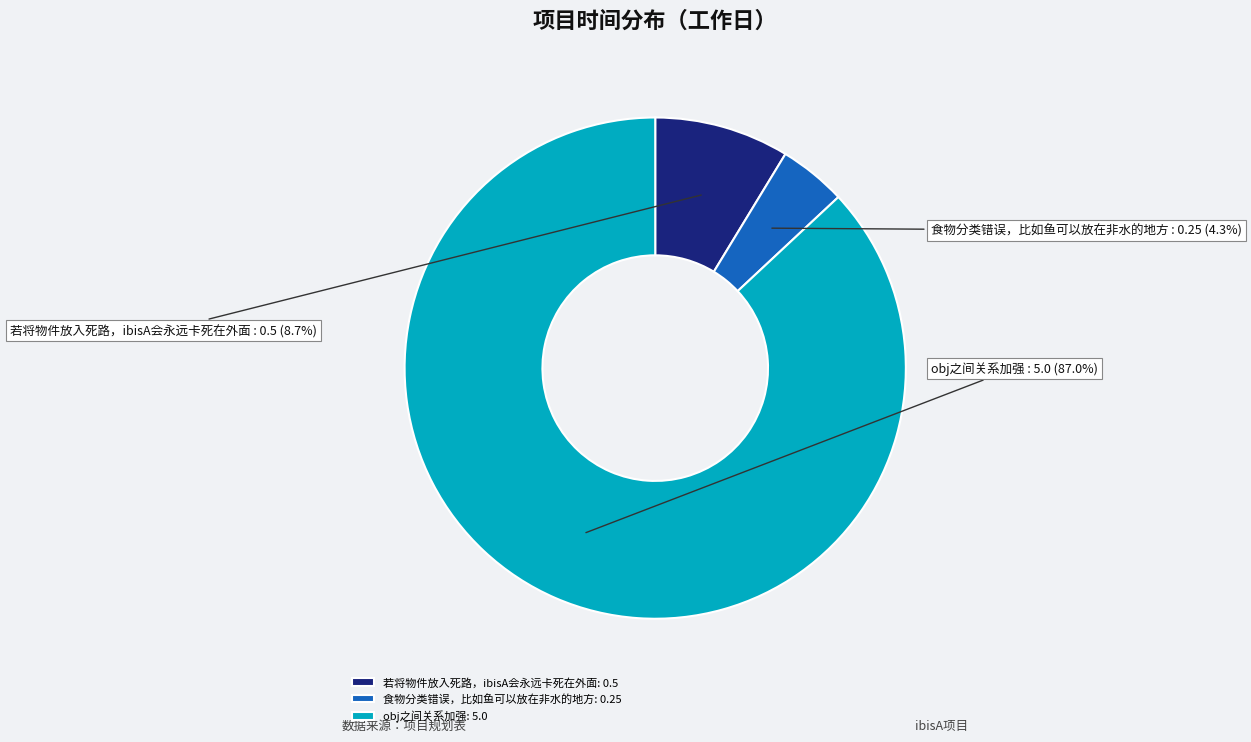

How many segments does this pie chart have?

3